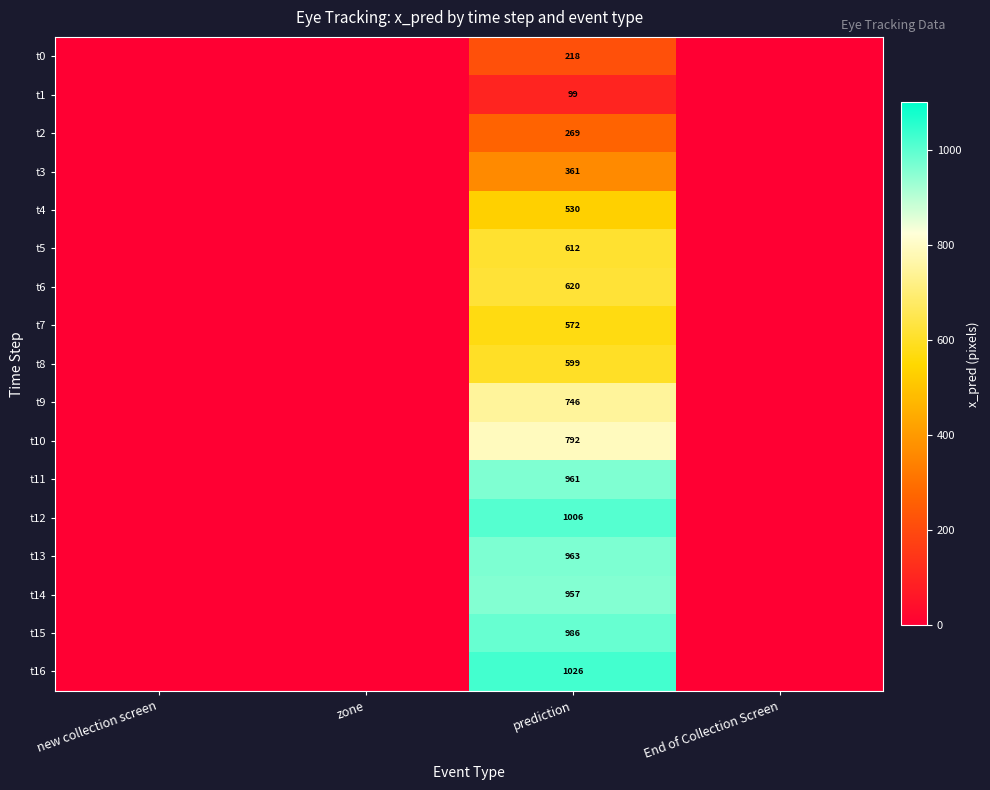

At which category does the chart reach its minimum across all series?

new collection screen